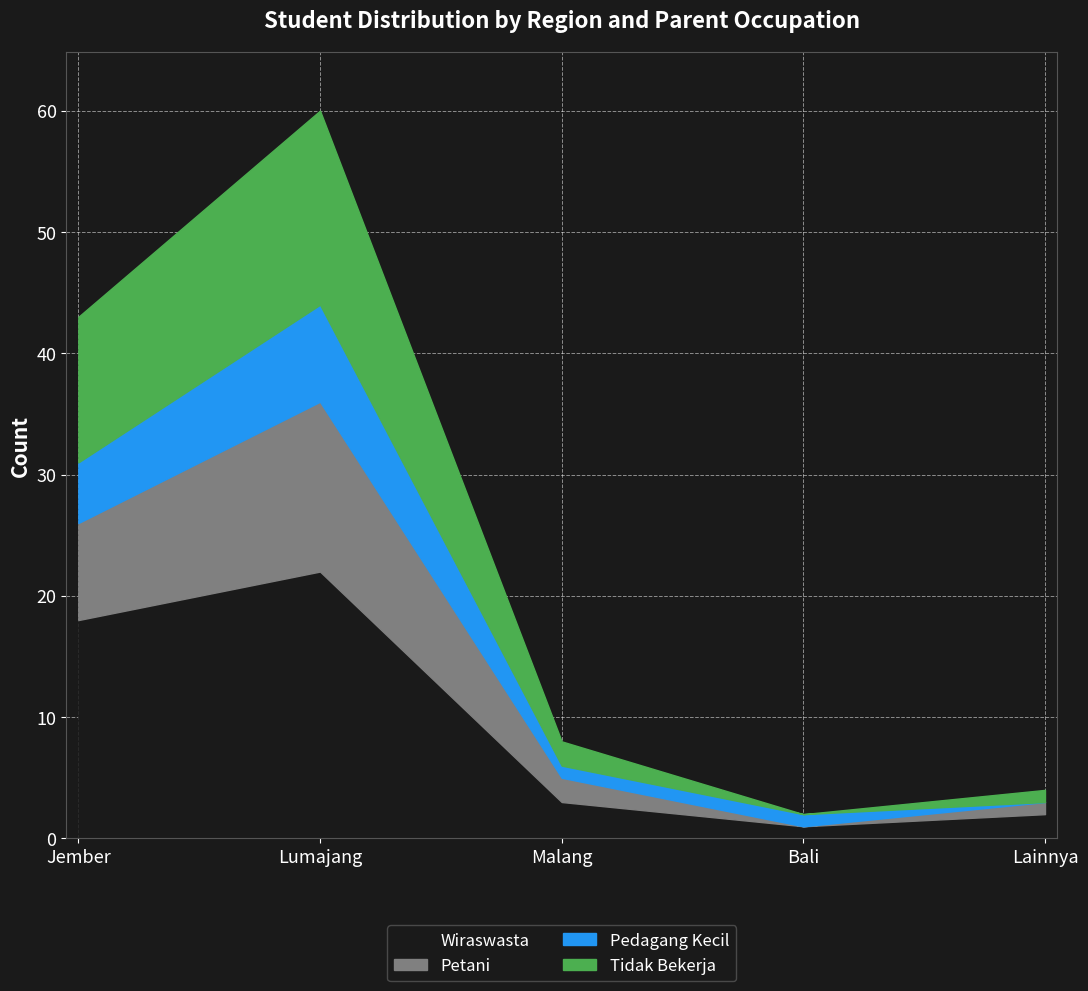

True or false: Pedagang Kecil and Wiraswasta intersect in this chart.

False